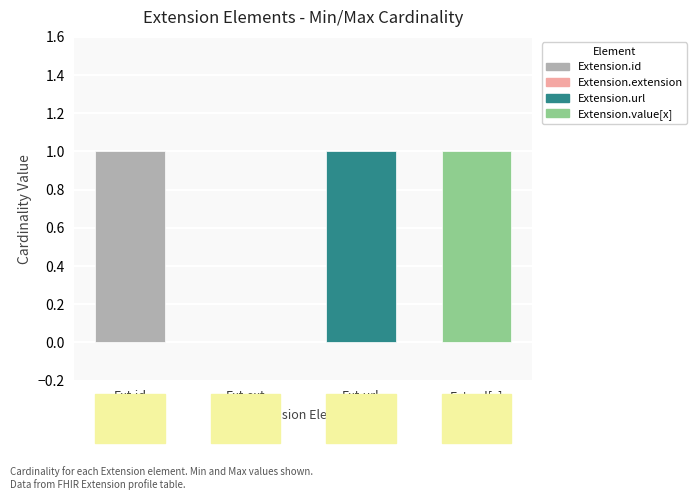

At how many categories does at least one series exceed 0?

3